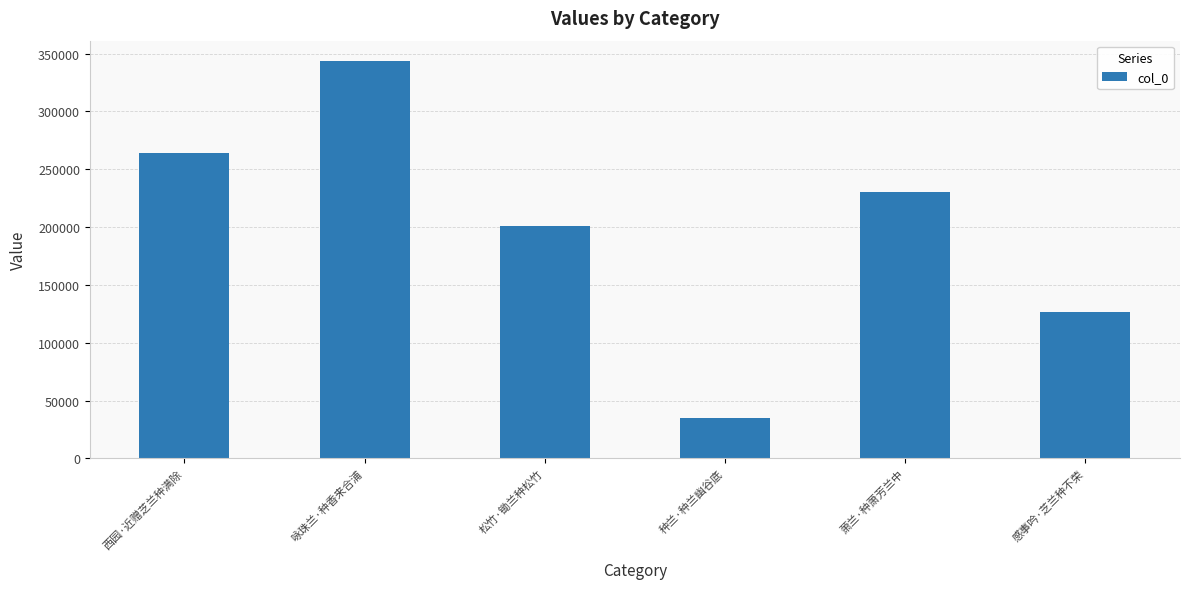

How many bars are there in total?

6